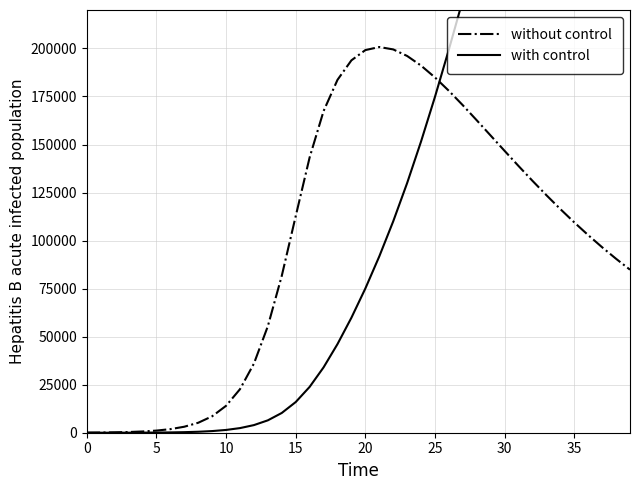

Is the value of with control at 11 greater than the value of without control at 38?

No